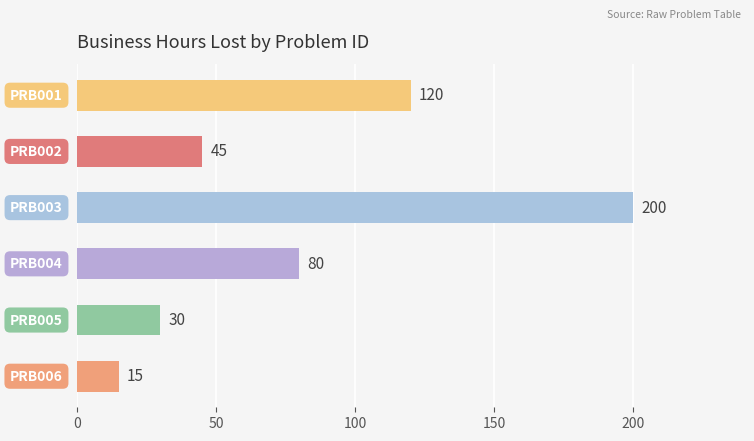

How many distinct data groups are displayed?

1